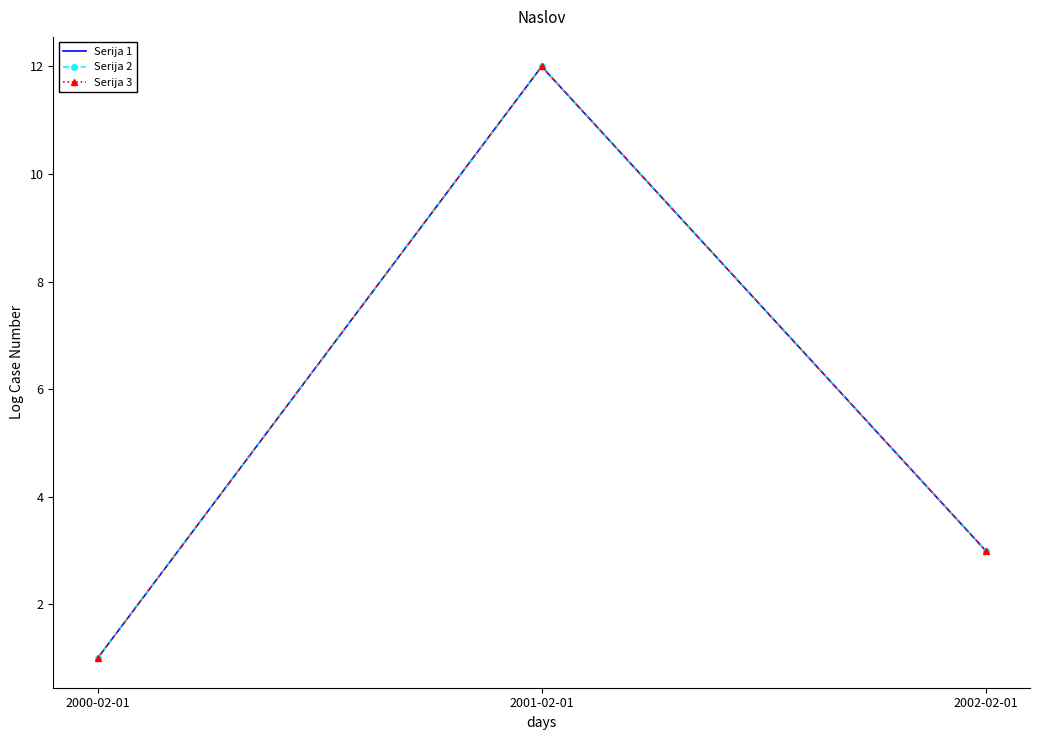

What is the value of the Serija 2 point at the 1st from the left?

1